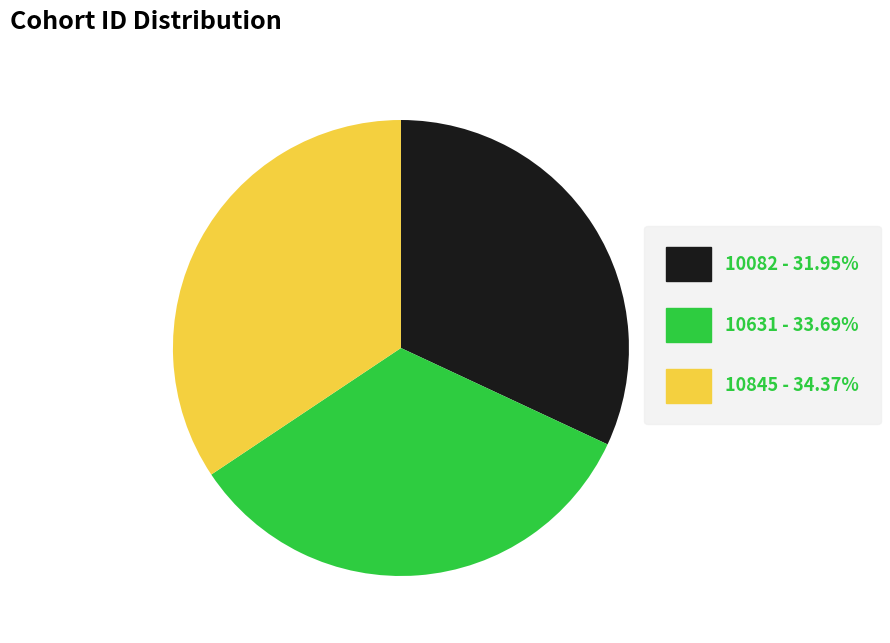

How many segments does this pie chart have?

3